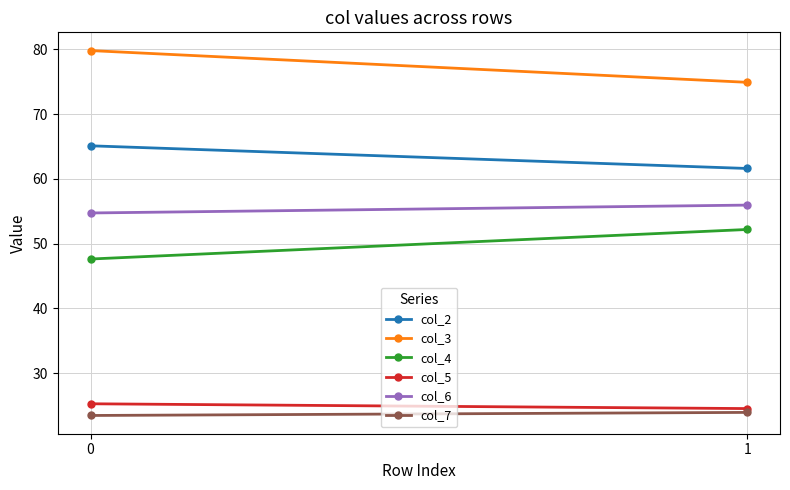

What is the value of the col_5 point at the 1st from the left?

25.3